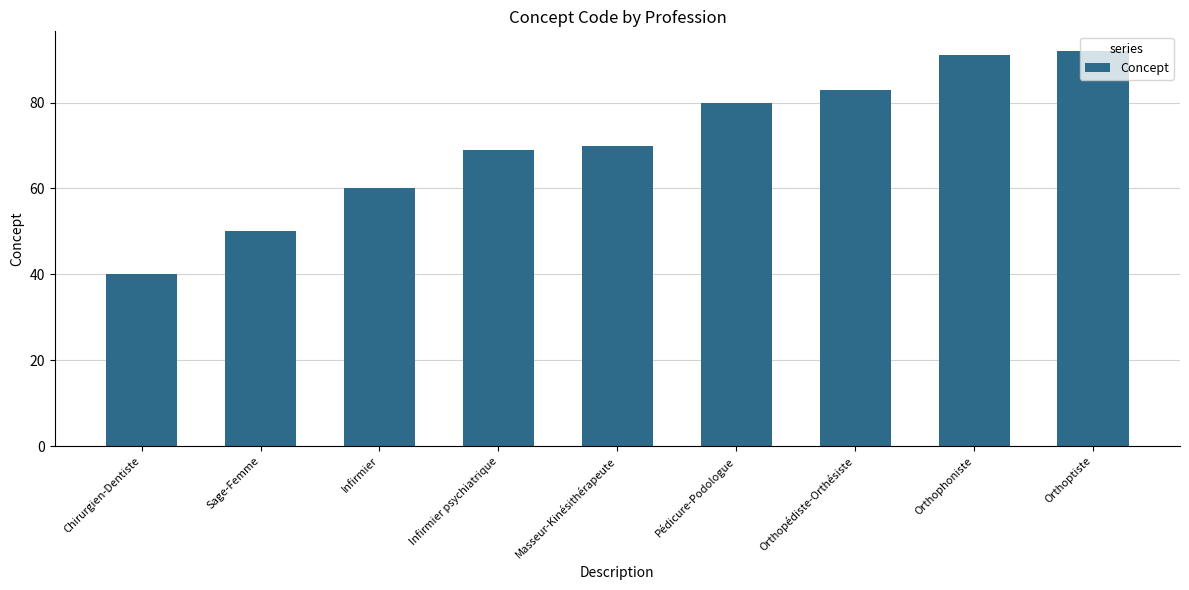

What is the greatest value displayed?

92